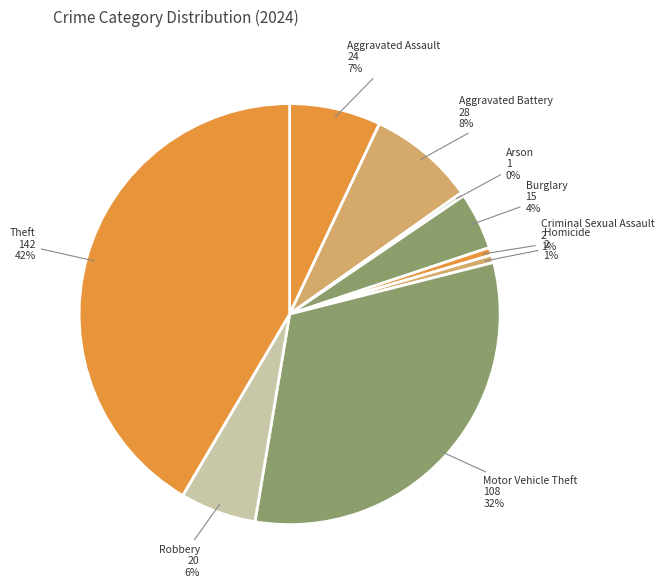

To the nearest percent, what is the average slice percentage?

11%